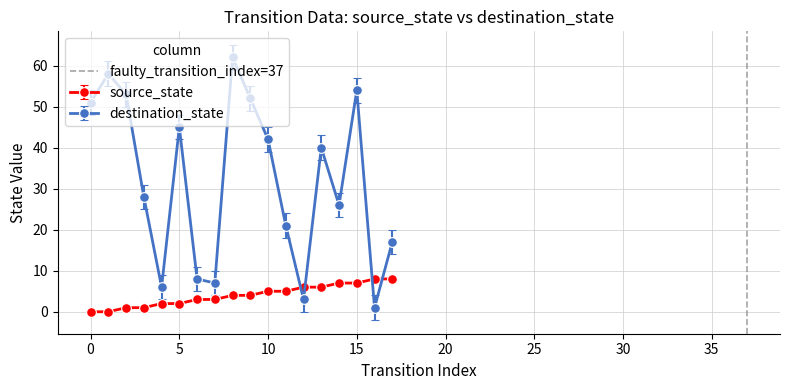

How many interior local peaks does the destination_state series have?

5